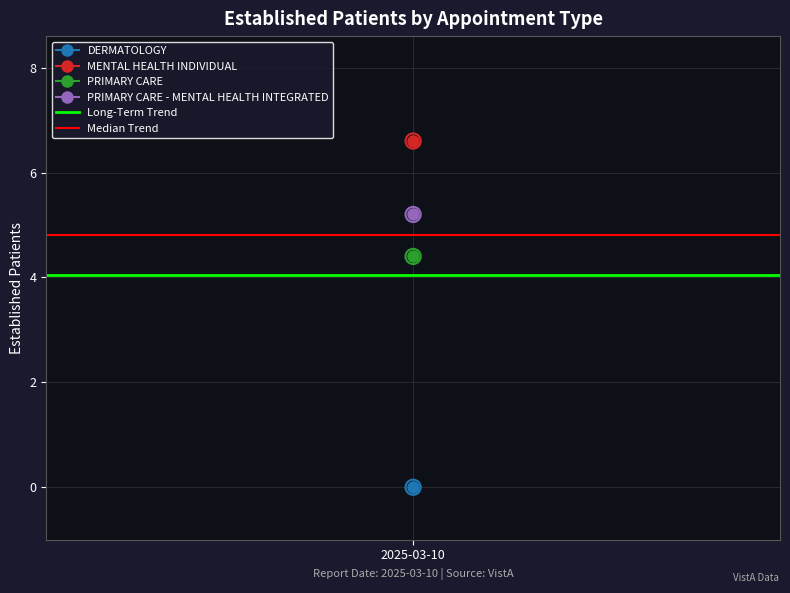

At which category is the sum across all series the highest?

2025-03-10